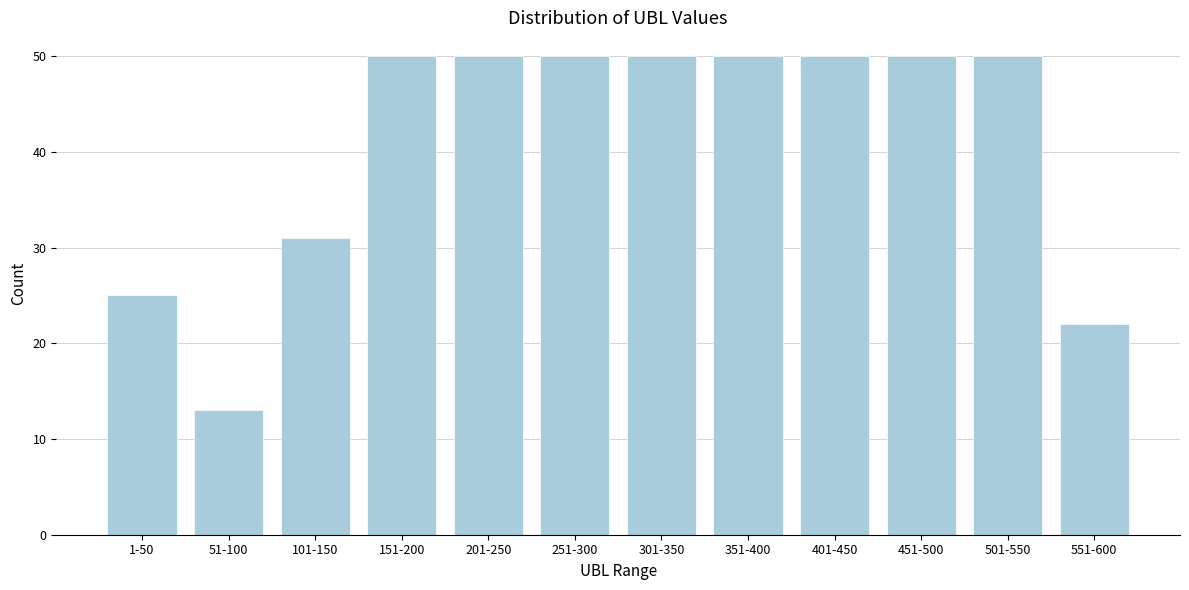

Reading left to right, extract all data points from this chart.

1-50=25	51-100=13	101-150=31	151-200=50	201-250=50	251-300=50	301-350=50	351-400=50	401-450=50	451-500=50	501-550=50	551-600=22